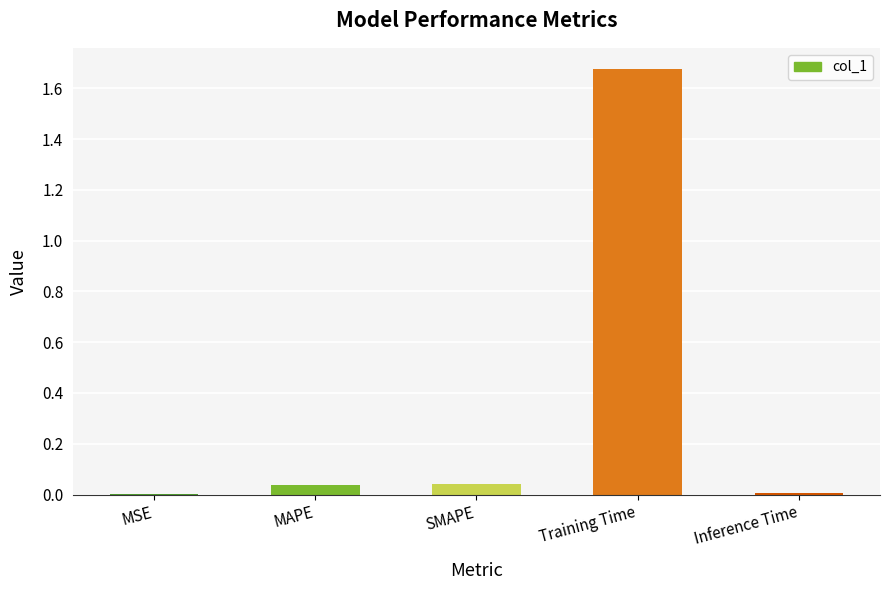

Is it true that the value at Inference Time is 0.0?

True